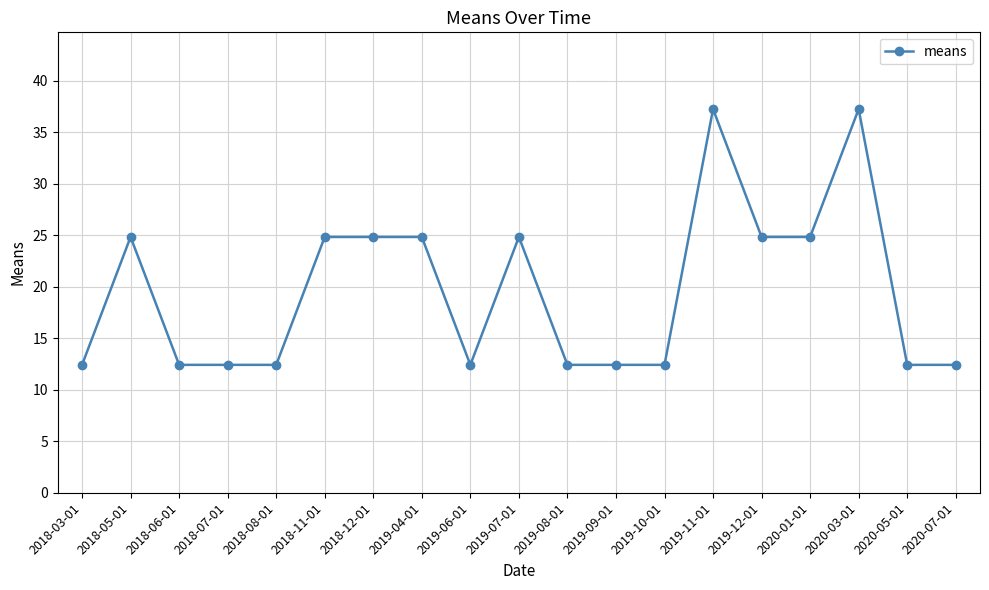

Approximately how many times larger is the value at 2019-11-01 compared to 2018-06-01?

3.0